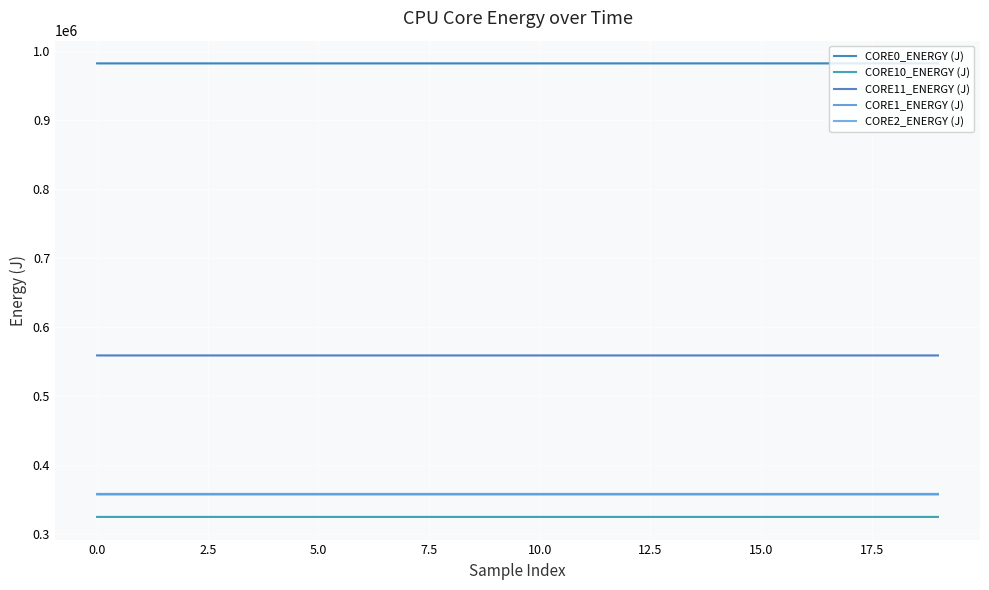

At how many categories does at least one series exceed 352956?

20